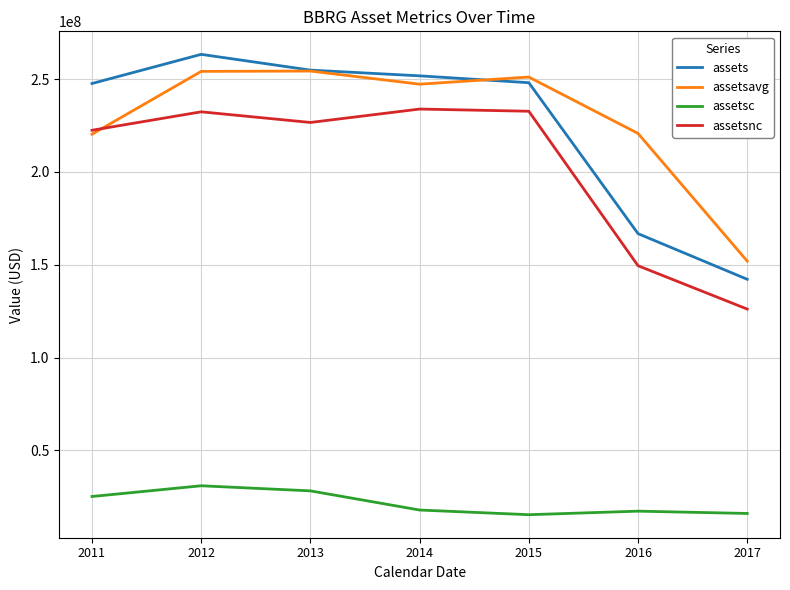

True or false: assetsavg has a value of 251110750 at 2015.

True